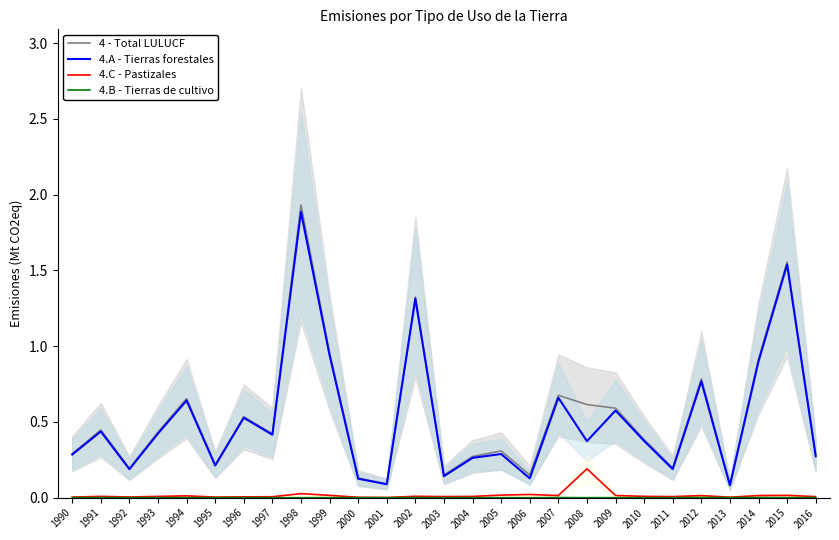

What is the spread (max minus min) of values at 2014?

0.9